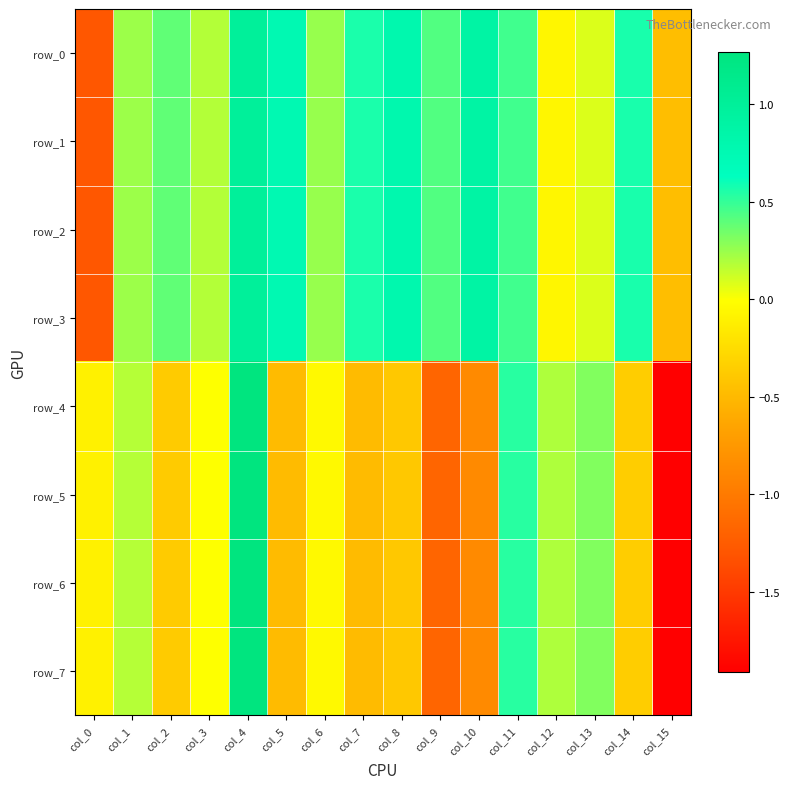

At which label does row_5 first exceed 0?

col_1